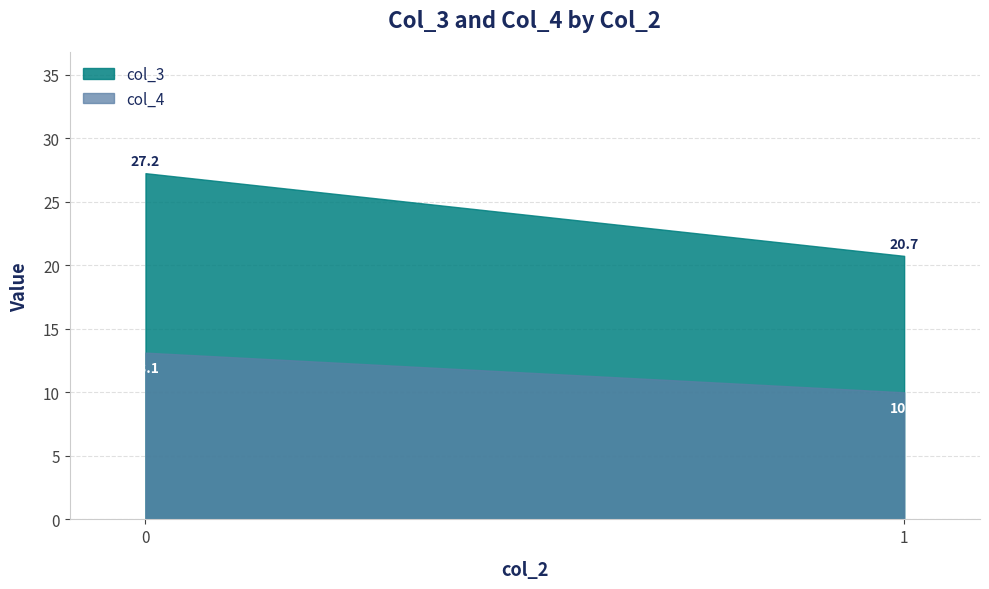

Reading left to right, extract all data points from this chart.

col_3: 0=27.2	1=20.7
col_4: 0=13.1	1=10.0